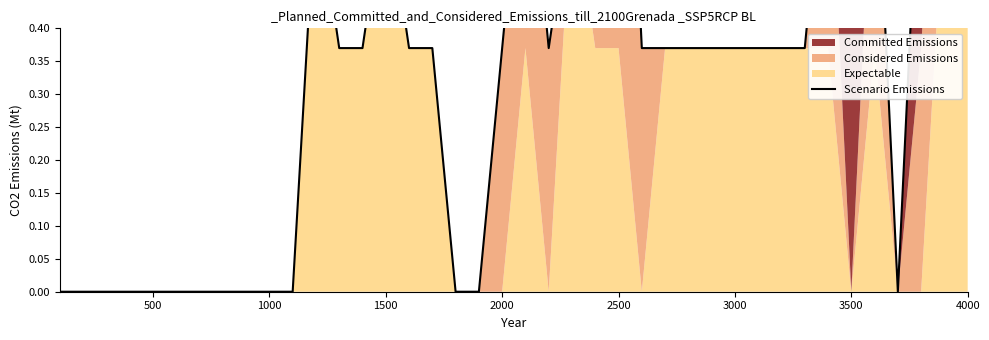

What position from the left is 3000?

30